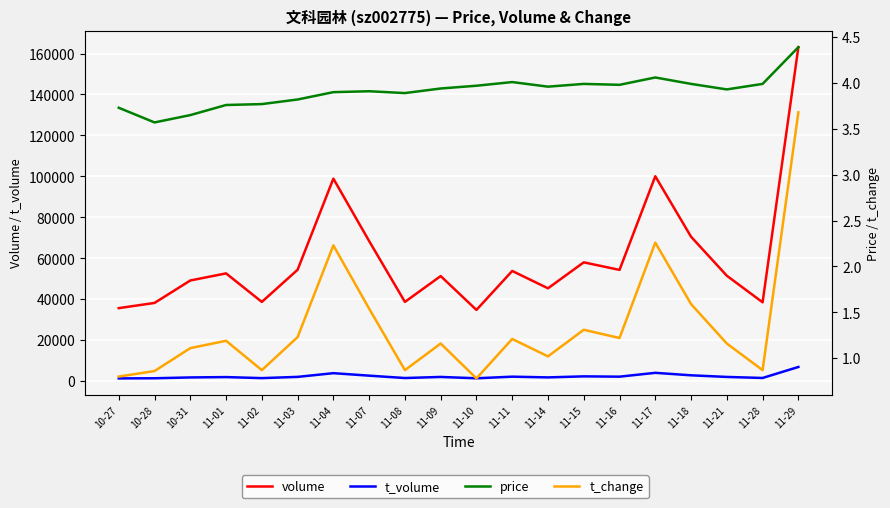

What is the value of the price point at the 6th from the left?

3.8